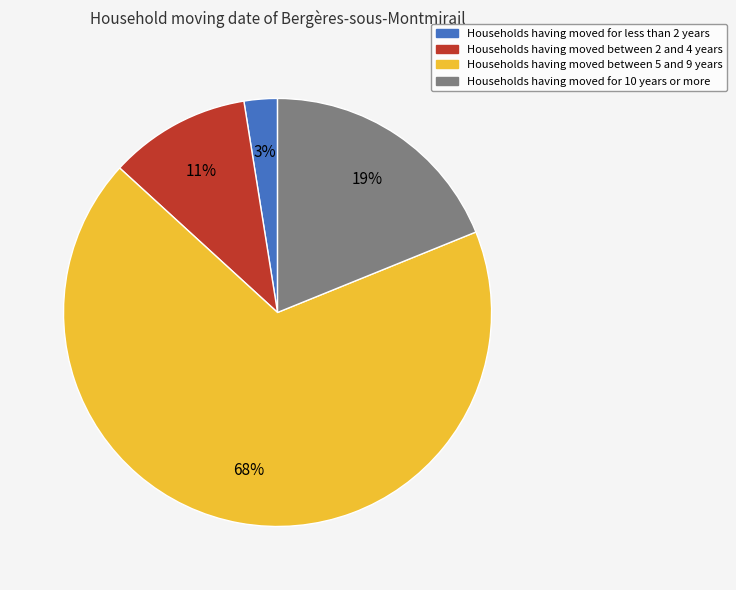

How many segments does this pie chart have?

4